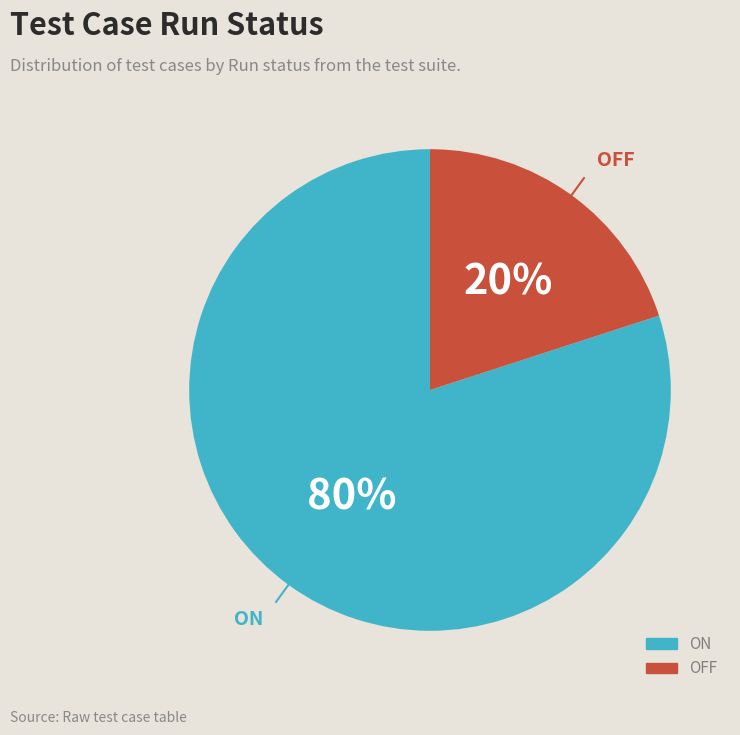

To the nearest percent, what is the difference between the largest and smallest slice percentages?

60%